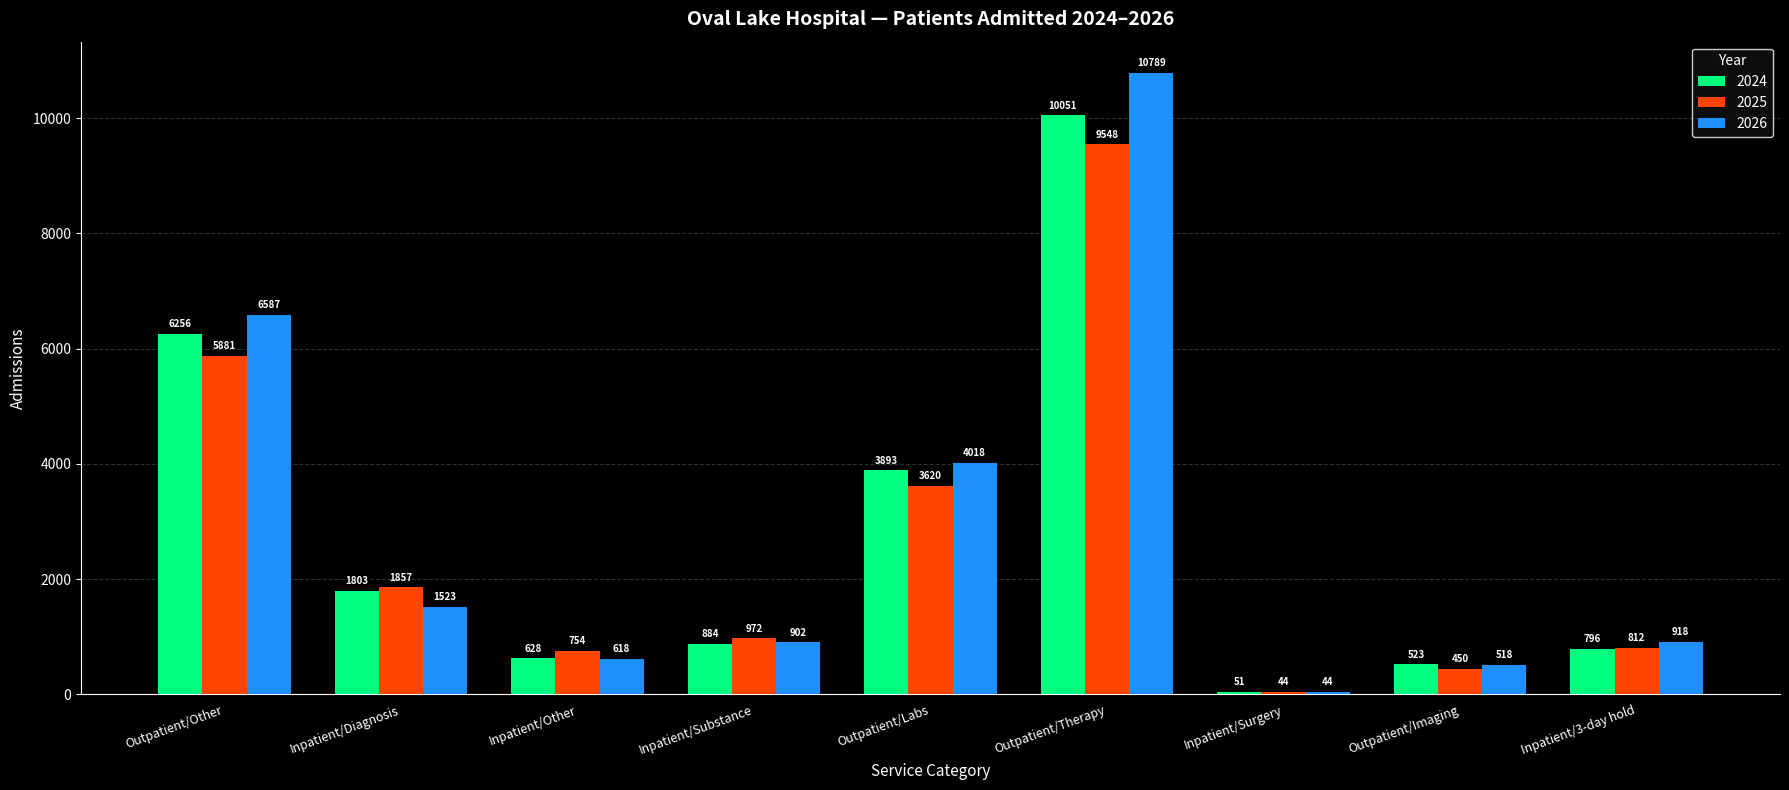

Which series changed the most between Inpatient/Diagnosis and Outpatient/Imaging?

2025